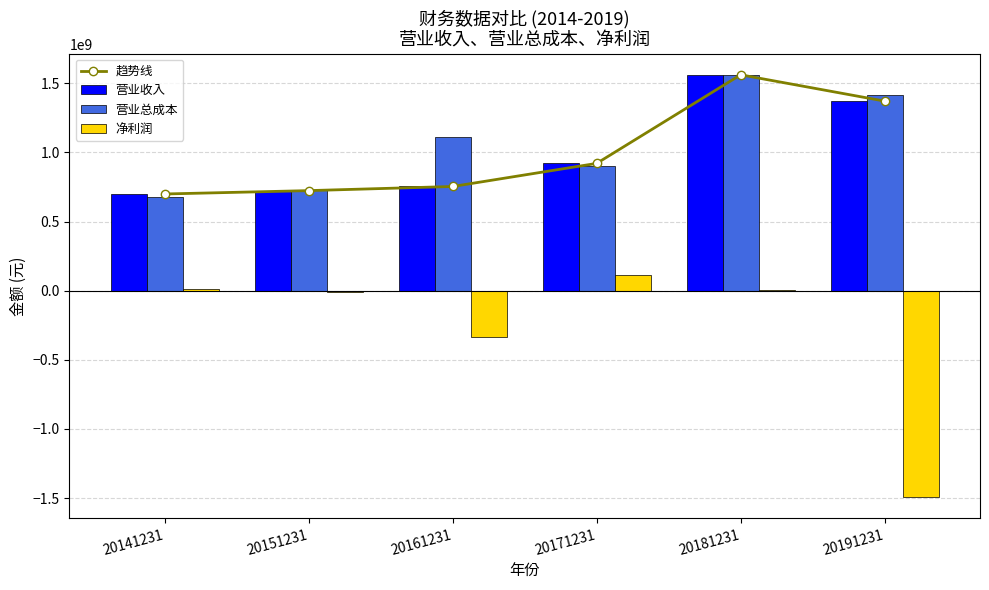

What is the value of the 营业收入 bar at the 4th from the left?

921279626.4